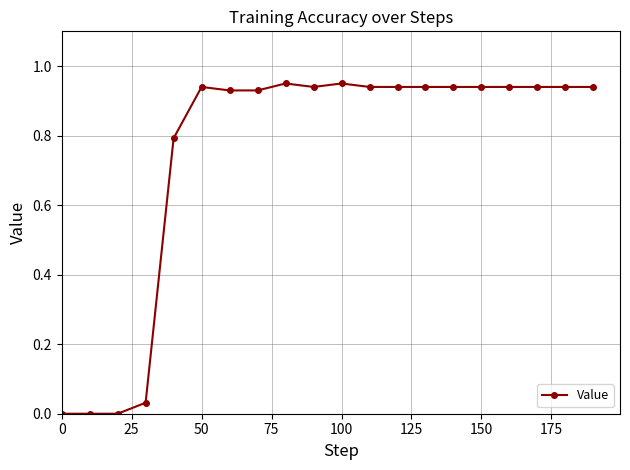

True or false: there are more than 0 points higher than both neighbors.

True